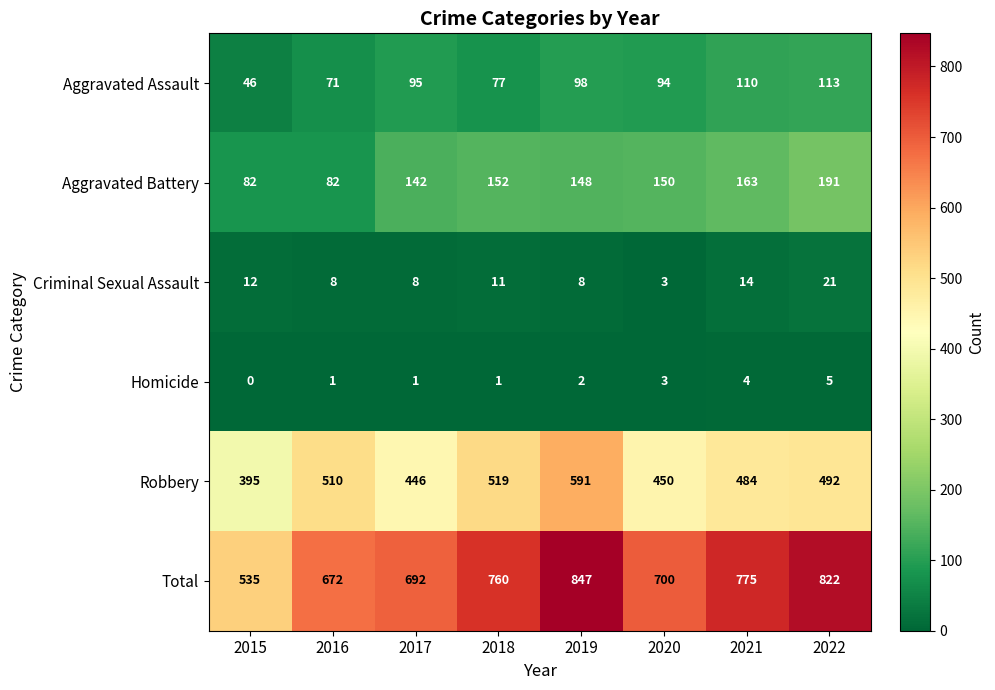

How many series are shown in this chart?

6